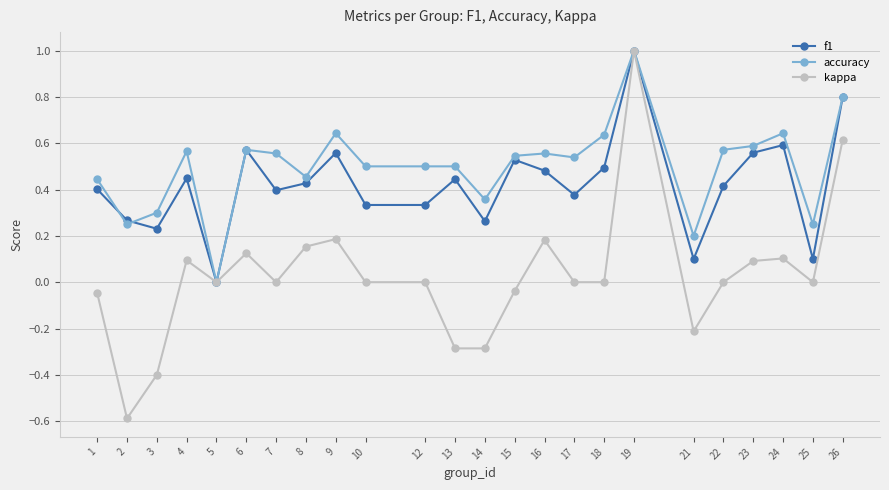

Is the value of accuracy at 5 greater than the value of f1 at 7?

No